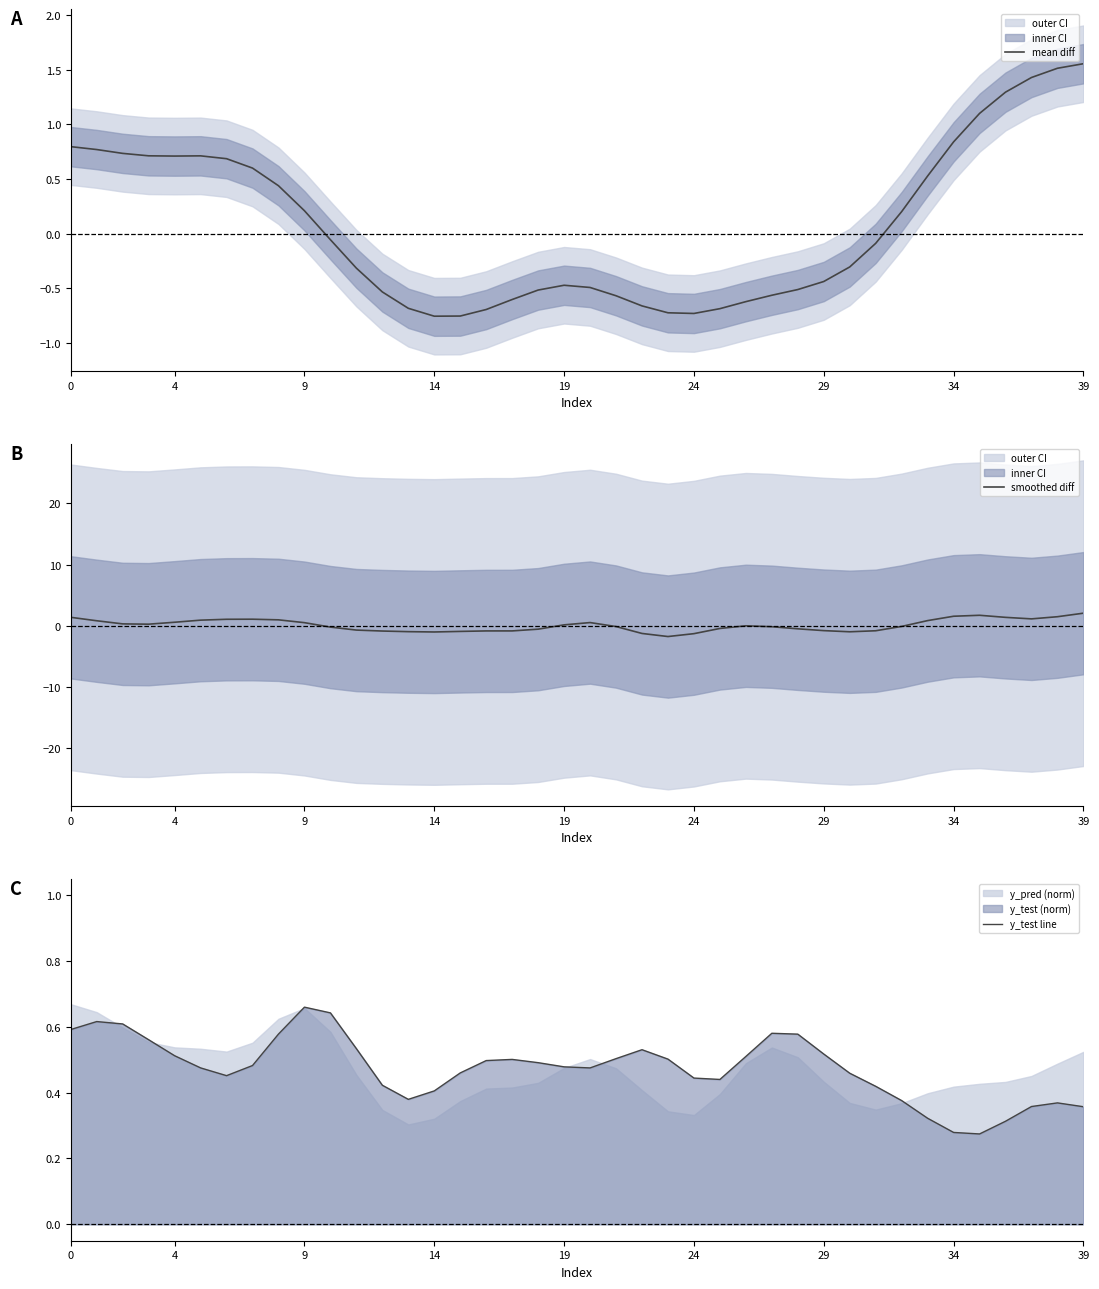

What is the lowest value of the smoothed diff series?

-1.8